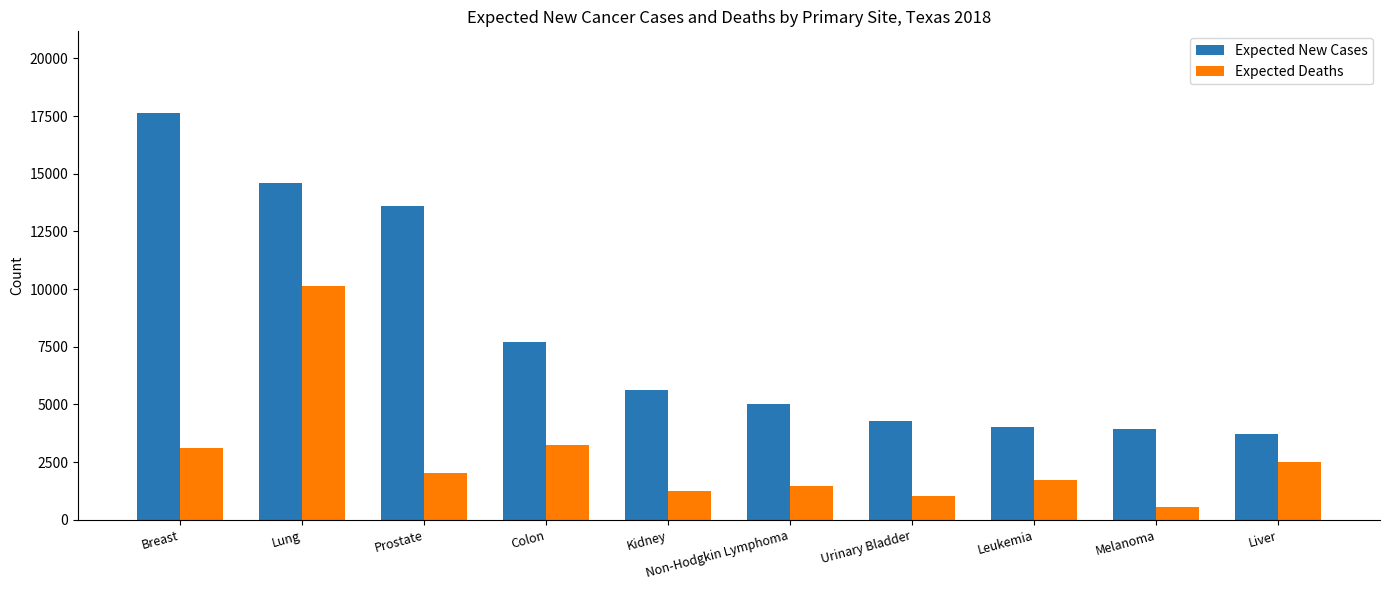

What are all the series names shown in the legend?

Expected New Cases, Expected Deaths